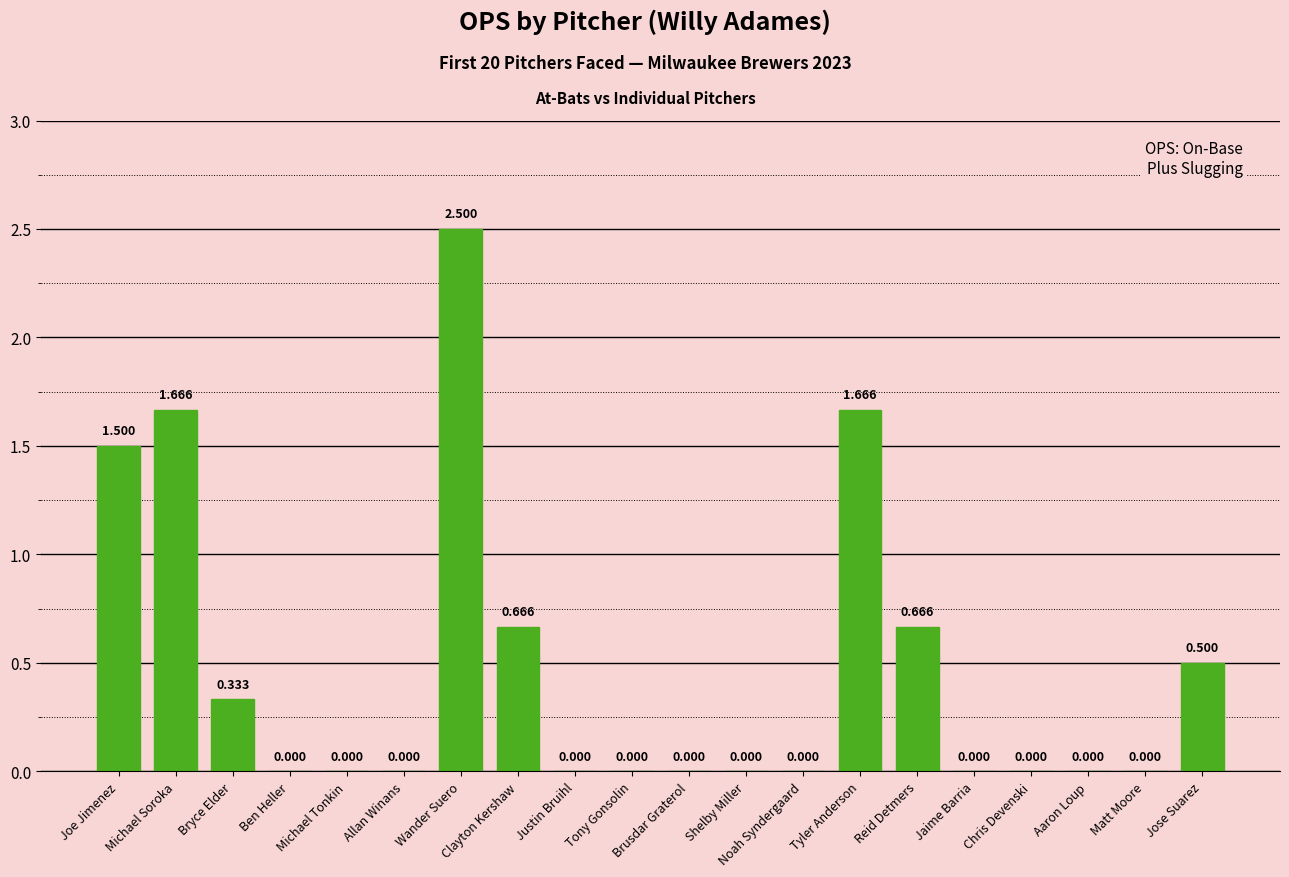

At which category does the chart reach its peak across all series?

Wander Suero